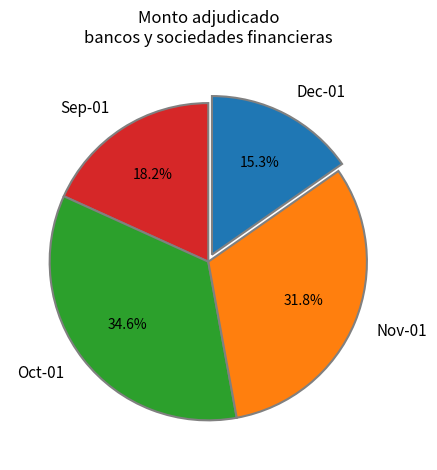

To the nearest percent, what is the difference between the largest and smallest slice percentages?

19%